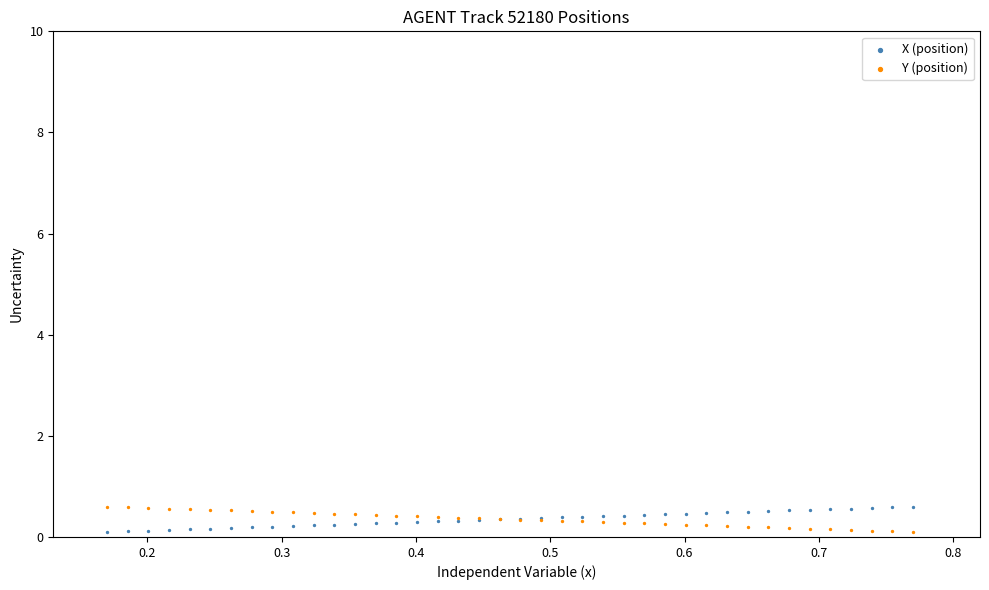

What is the X range (max minus min) for the scatter plot?

0.6